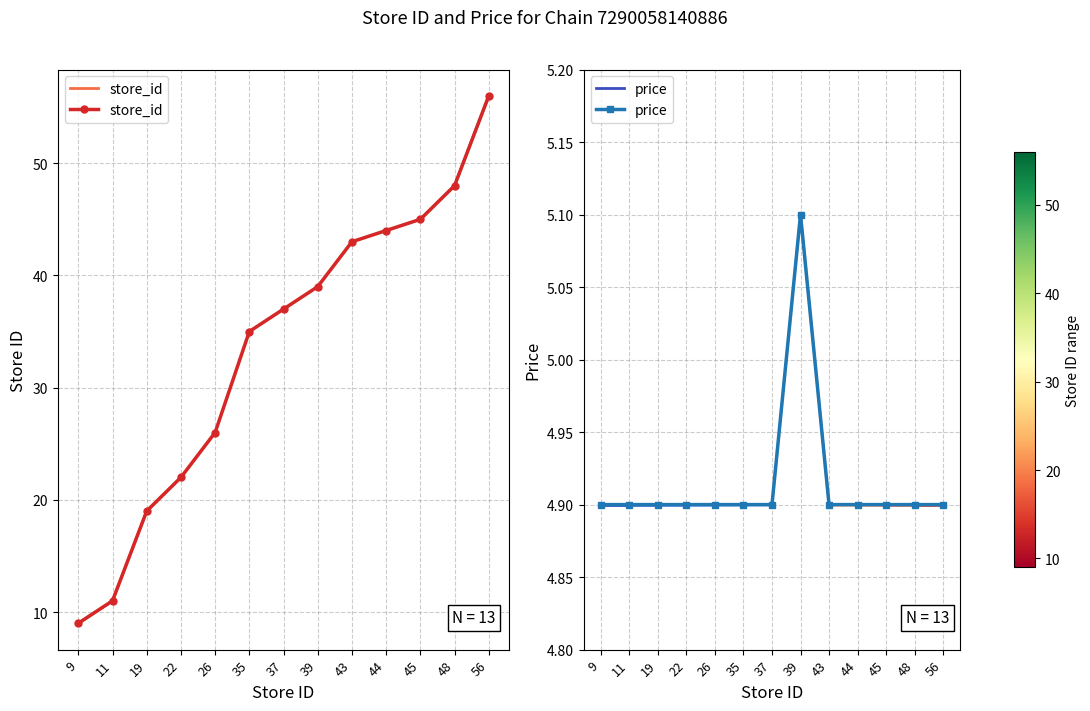

Rank the series at 26 from highest to lowest value.

store_id, price